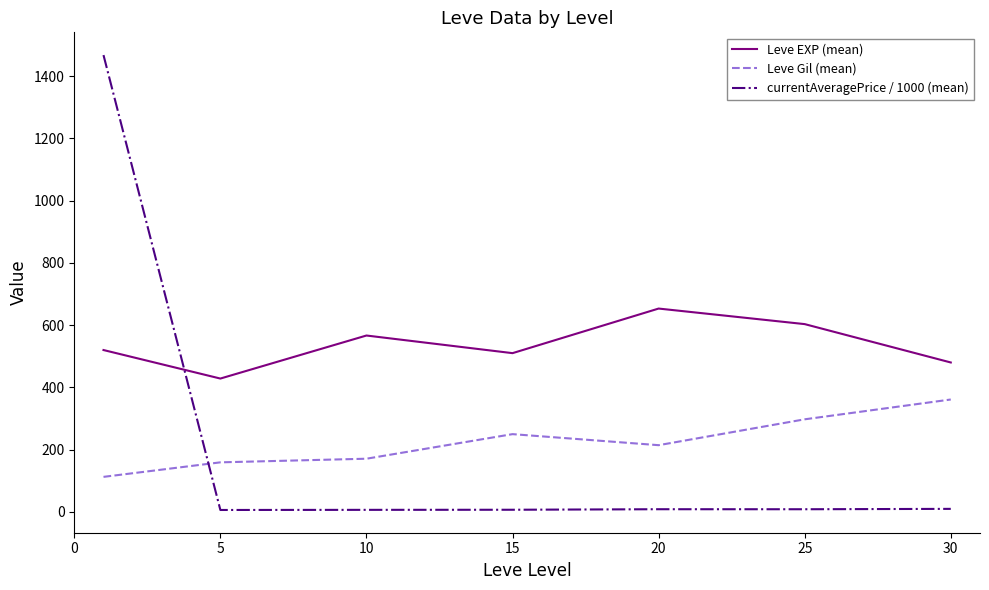

Which series has the widest spread of values?

currentAveragePrice / 1000 (mean)